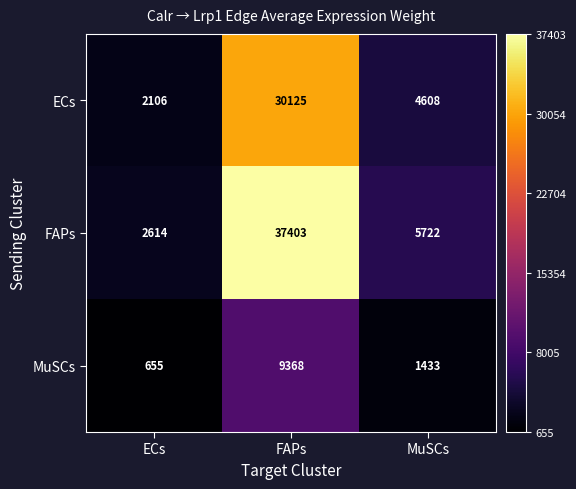

What is the total value across all series at FAPs?

76896